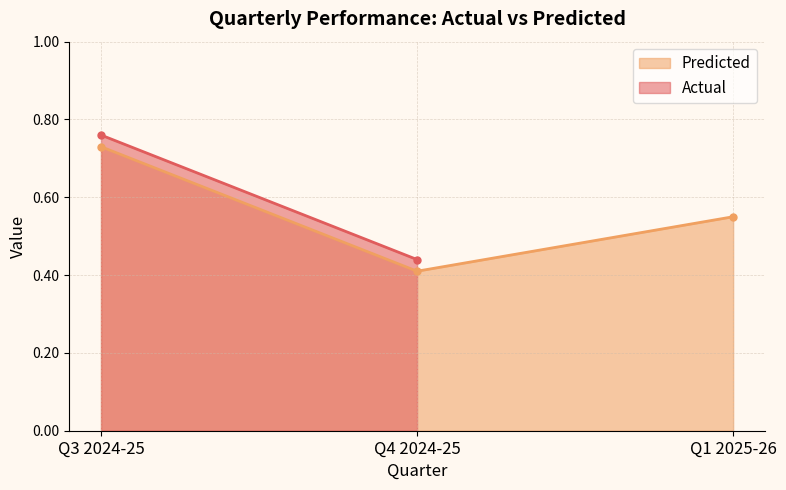

List the labels in order of value, largest first.

Q3 2024-25, Q1 2025-26, Q4 2024-25